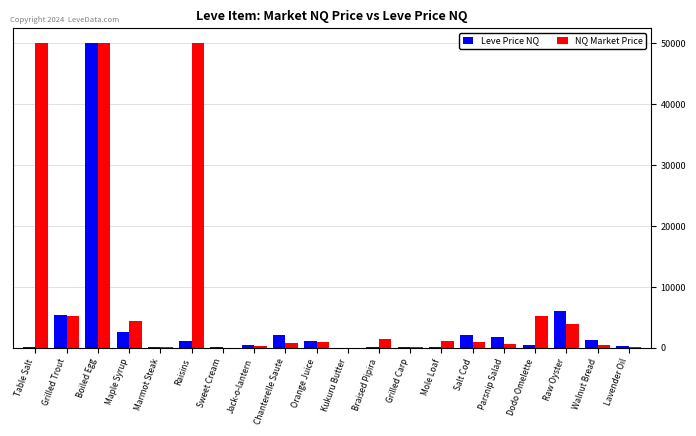

What is the sum of the NQ Market Price values at Grilled Trout and Raw Oyster?

9208.0